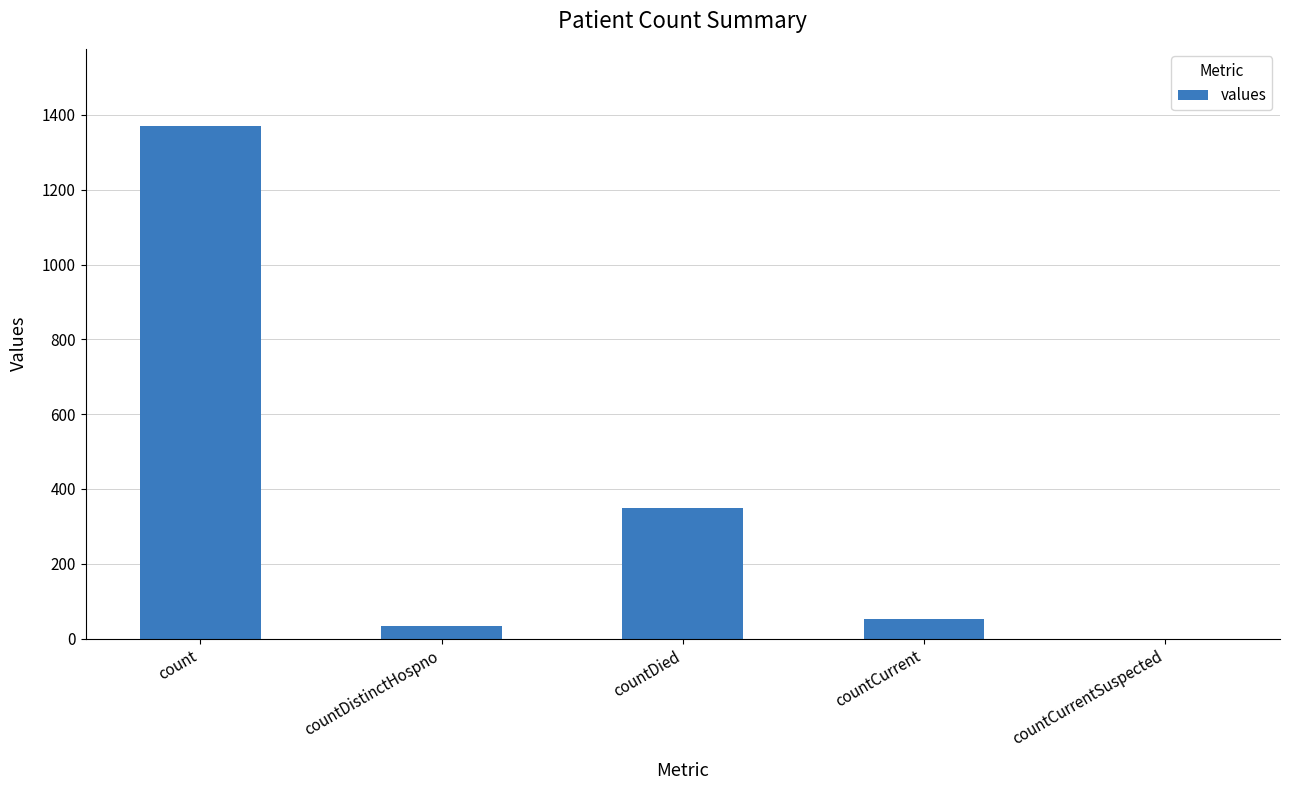

What is the sum of the values at countDied and count?

1720